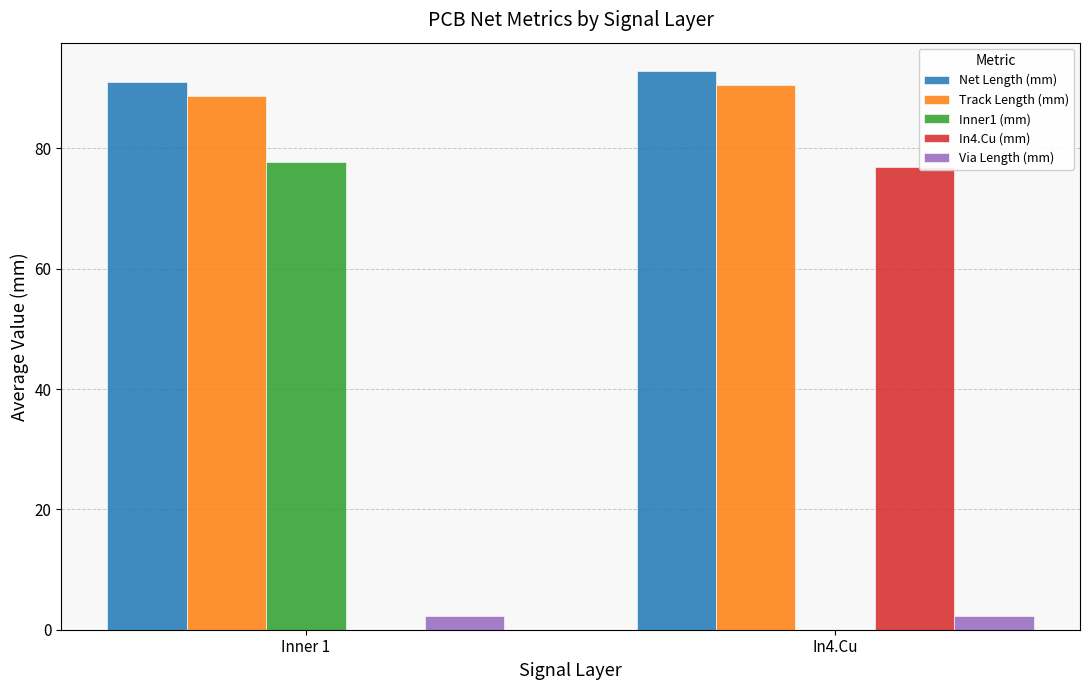

What is the greatest value displayed?

92.9